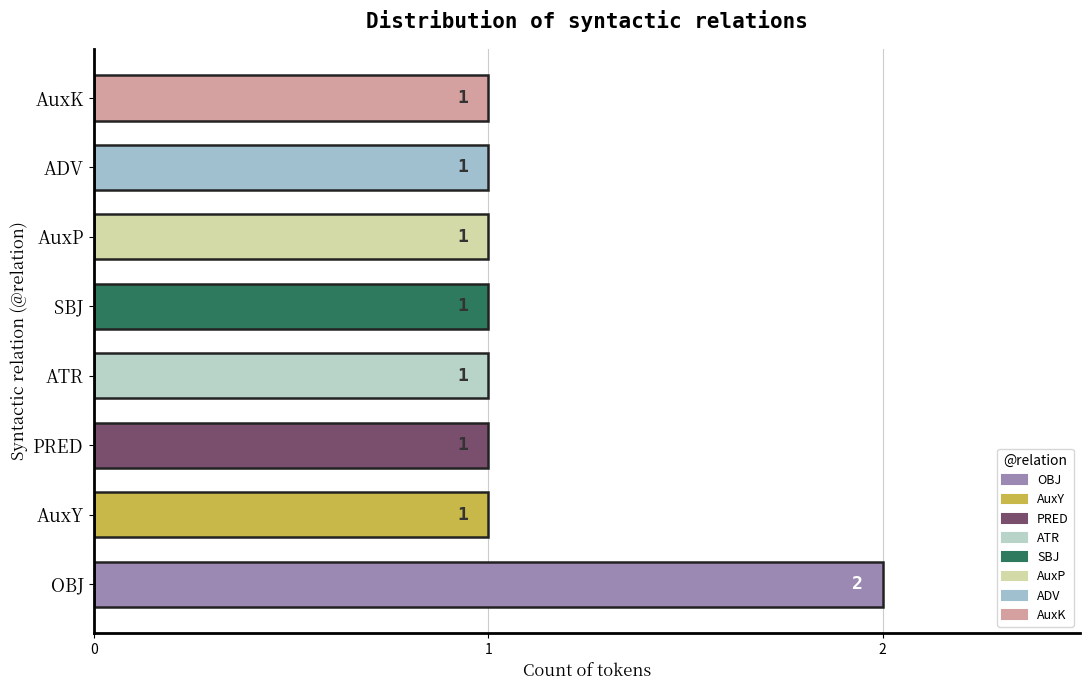

What is the greatest value displayed?

2